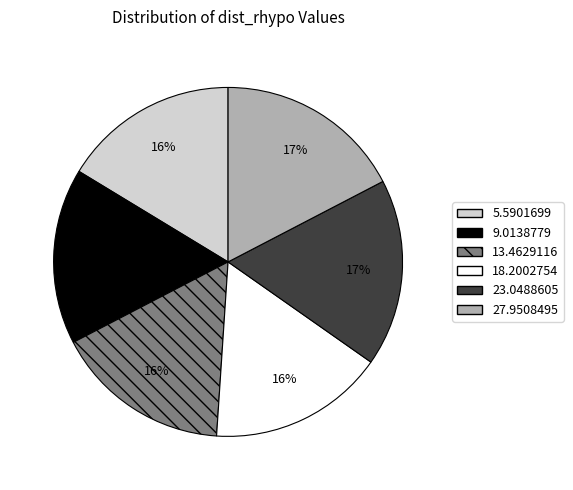

To the nearest percent, what is the difference between the largest and smallest slice percentages?

1%